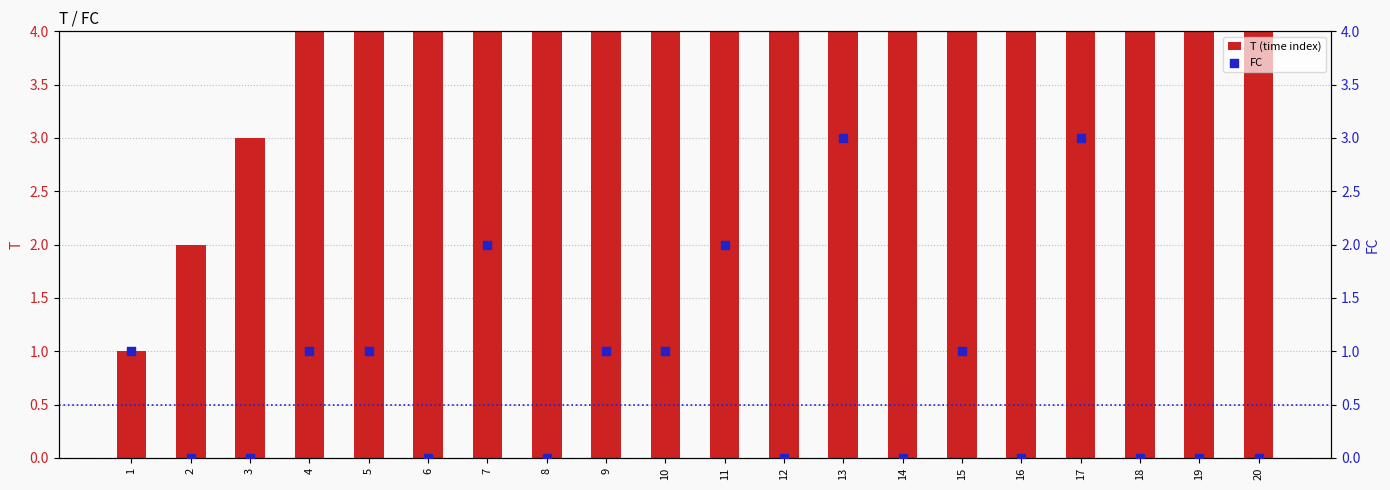

Which series has the widest spread of Y values?

T (time index)